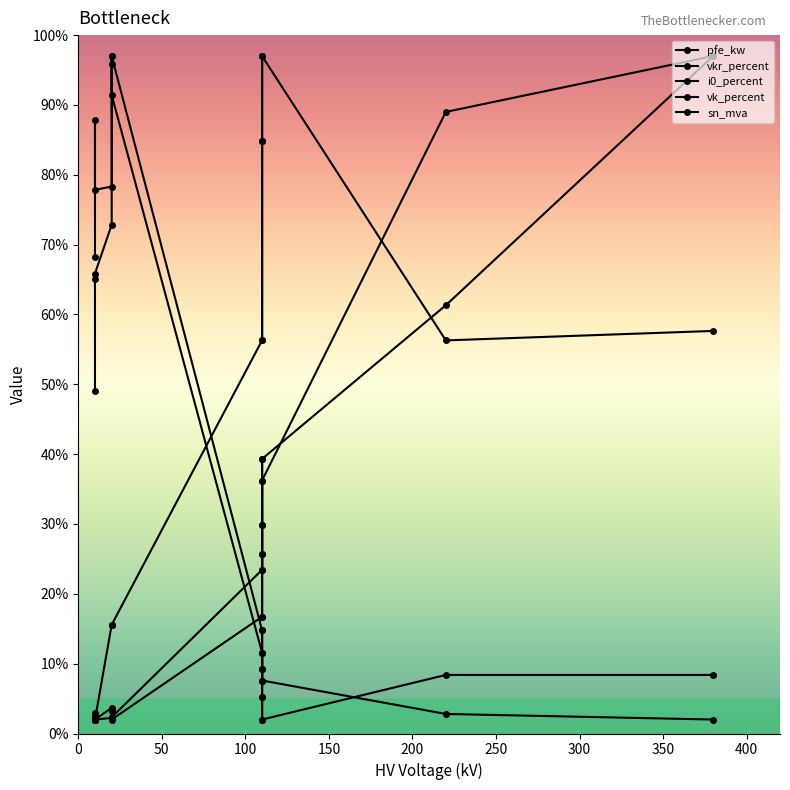

Which series changed the most between 0 and 200?

sn_mva